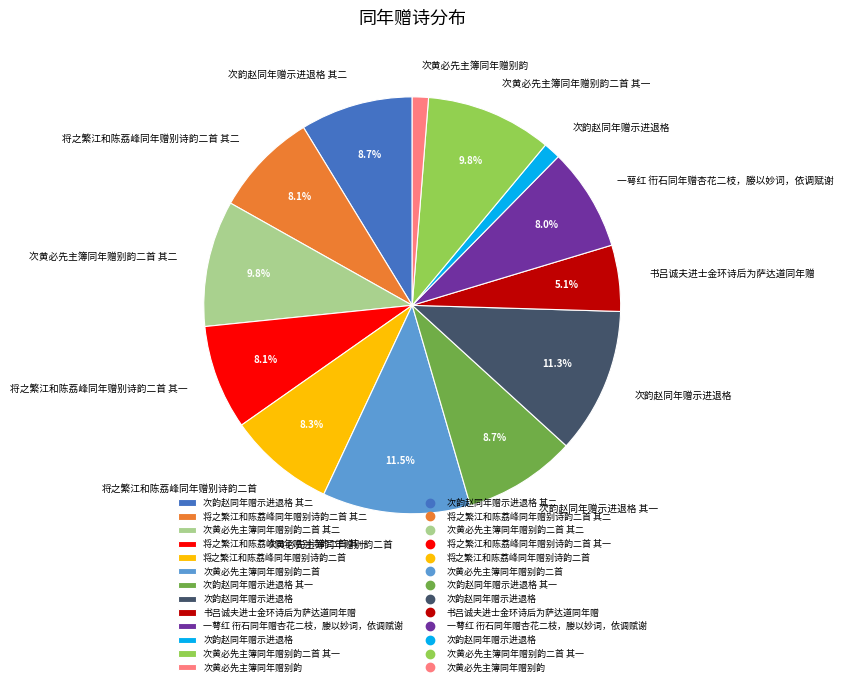

Does any single category account for the majority?

No